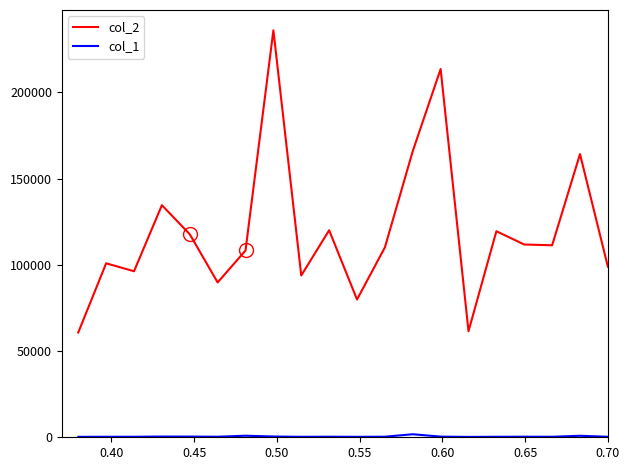

Which series has the widest spread of values?

col_2